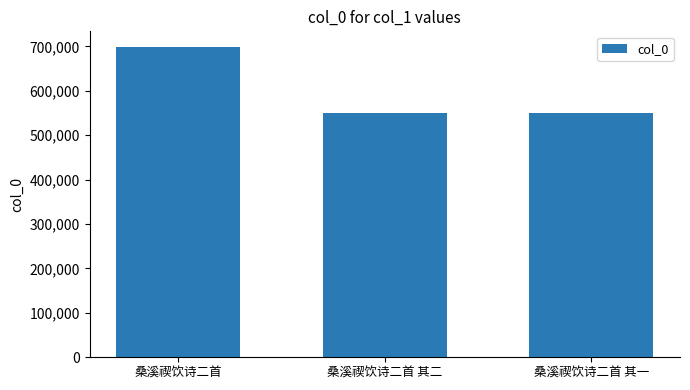

Count the number of categories in the chart.

3